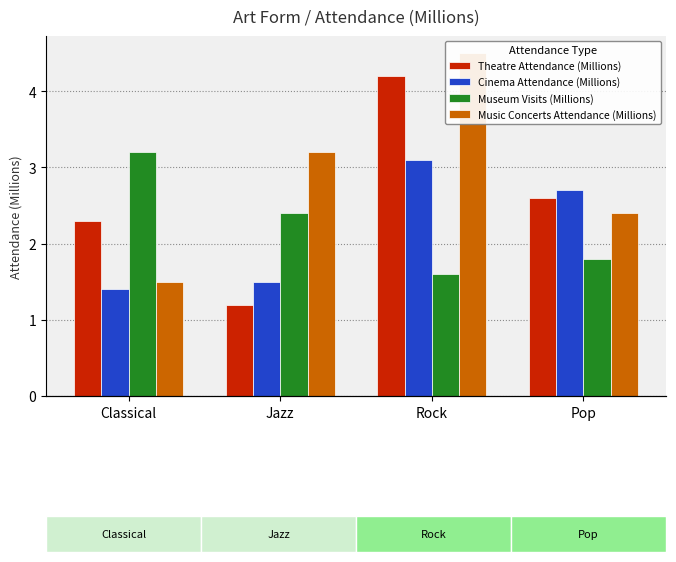

At Rock, list the series in order from largest to smallest.

Music Concerts Attendance (Millions), Theatre Attendance (Millions), Cinema Attendance (Millions), Museum Visits (Millions)